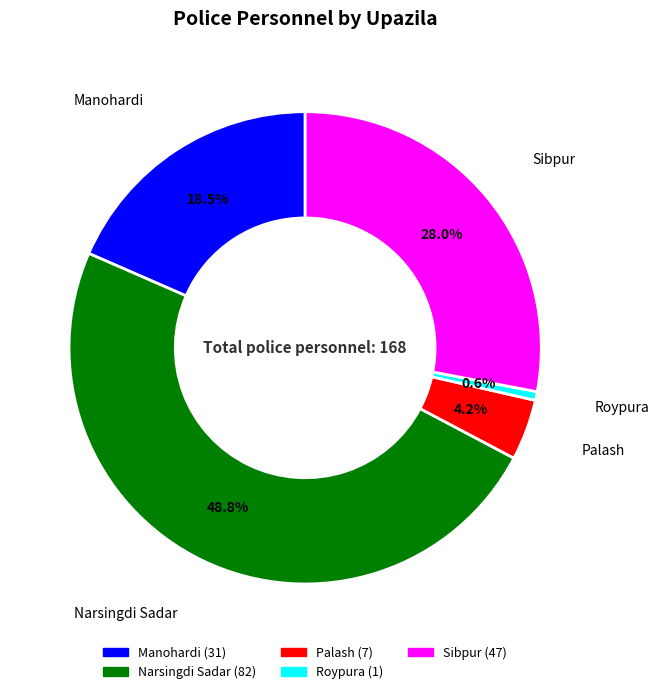

What portion of the pie excludes Manohardi?

81.5%